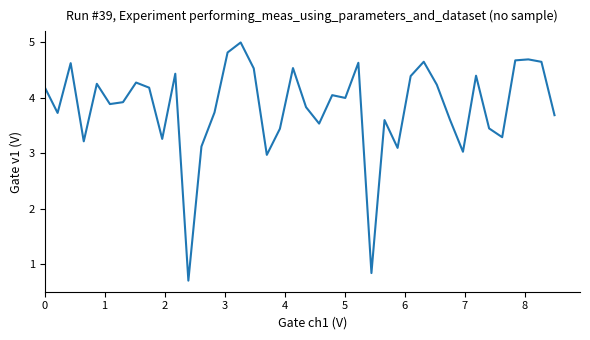

What is the maximum value shown in the chart?

5.0